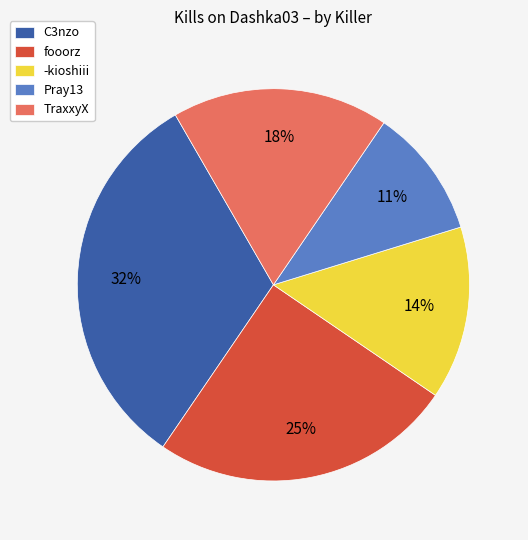

Is the sum of TraxxyX and Pray13 greater than half?

No